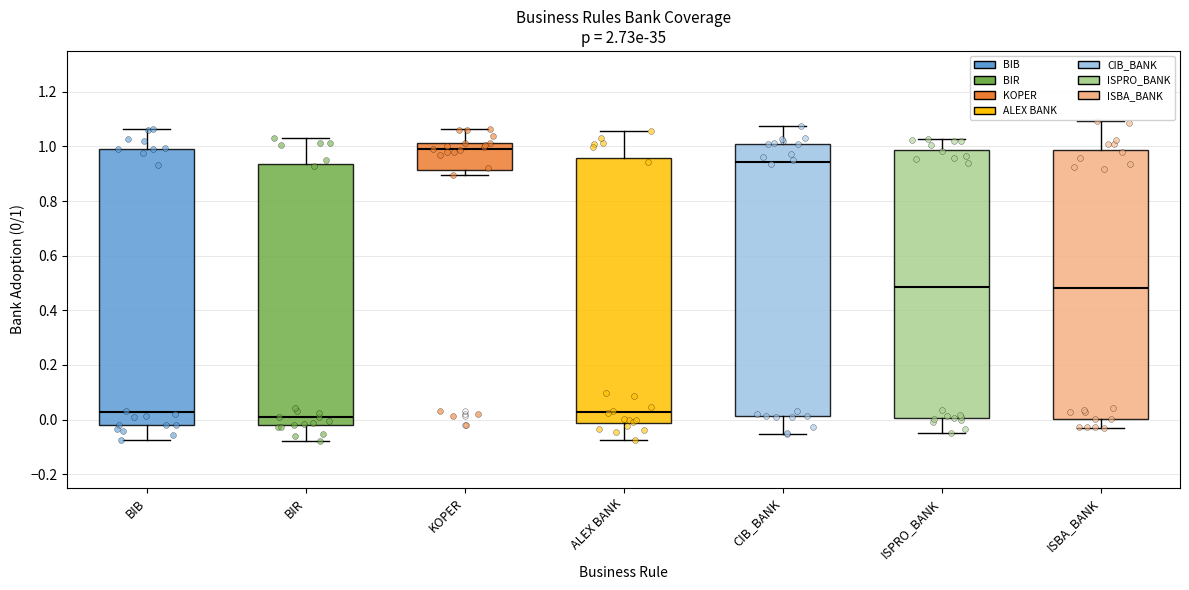

Where does the lower whisker of the box for ISPRO_BANK end on the y-axis? The values are not printed on the chart, so give them approximately, as read against the axis.

-0.04